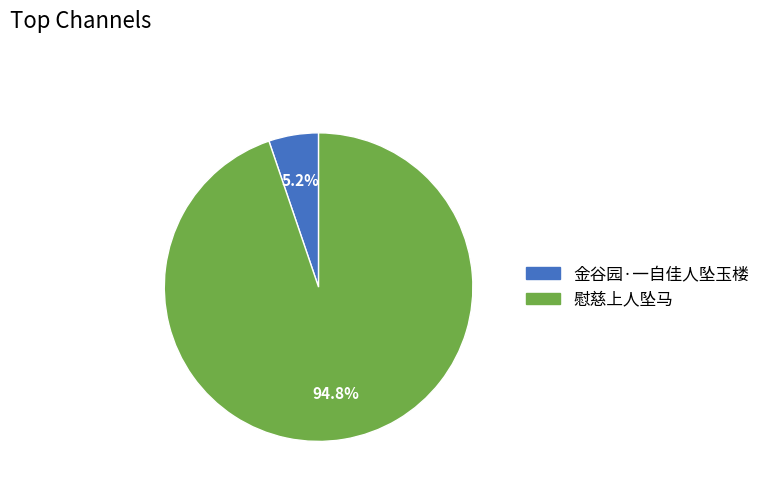

Combined, what portion of the pie is 金谷园·一自佳人坠玉楼 and 慰慈上人坠马?

100.0%